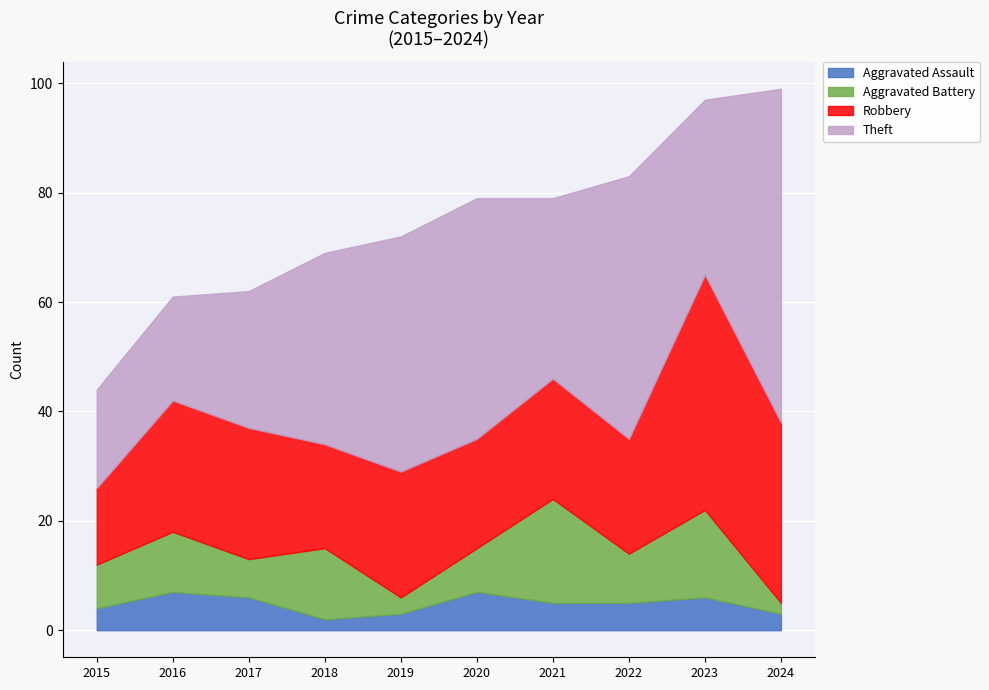

At which category does Robbery reach its first local peak?

2016